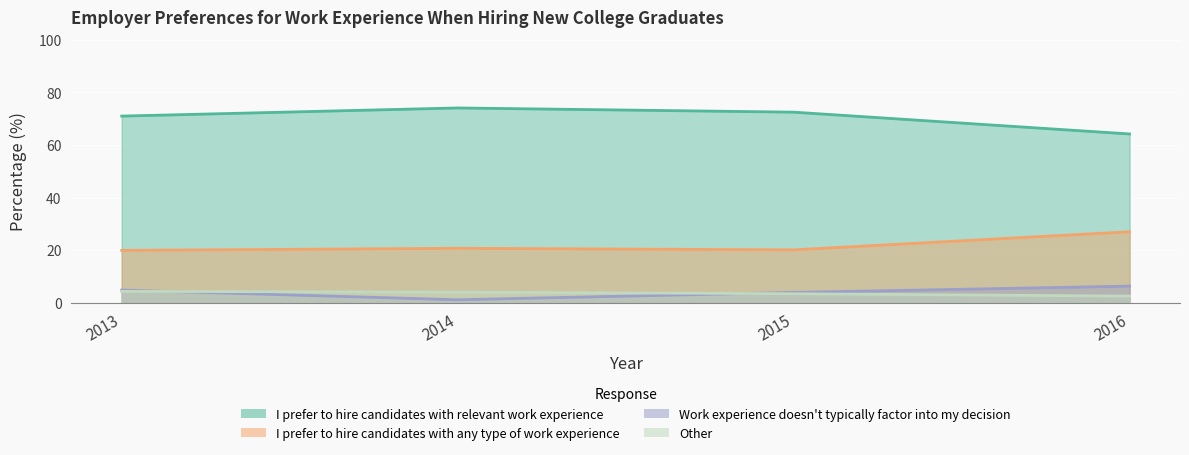

Reading left to right, what are all the values shown in this chart?

I prefer to hire candidates with relevant work experience: 71.0	74.1	72.5	64.2
I prefer to hire candidates with any type of work experience: 19.9	20.7	20.1	27.0
Work experience doesn't typically factor into my decision: 4.8	1.1	3.9	6.3
Other: 4.3	4.0	3.4	2.5